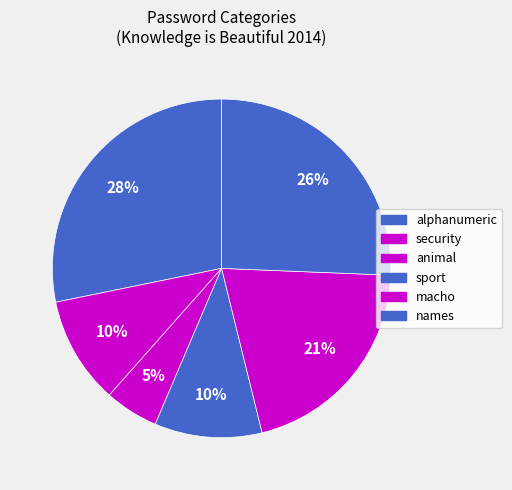

Count the number of slices in the pie.

6